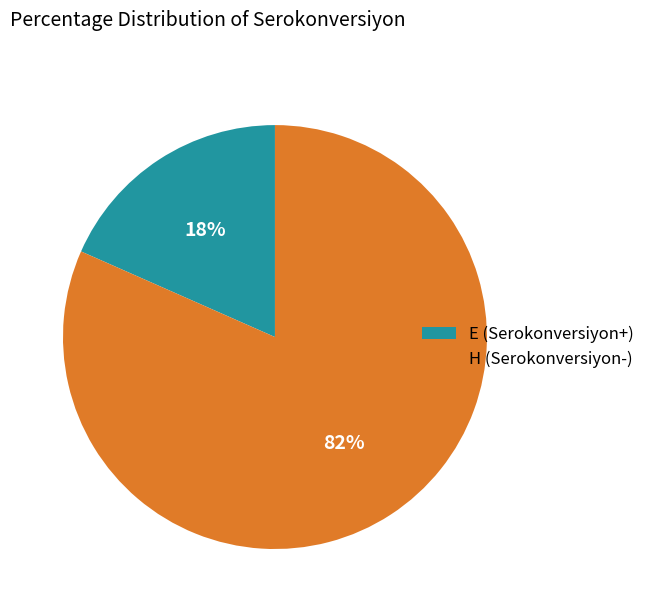

To the nearest percent, what portion does E (Serokonversiyon+) represent?

18%